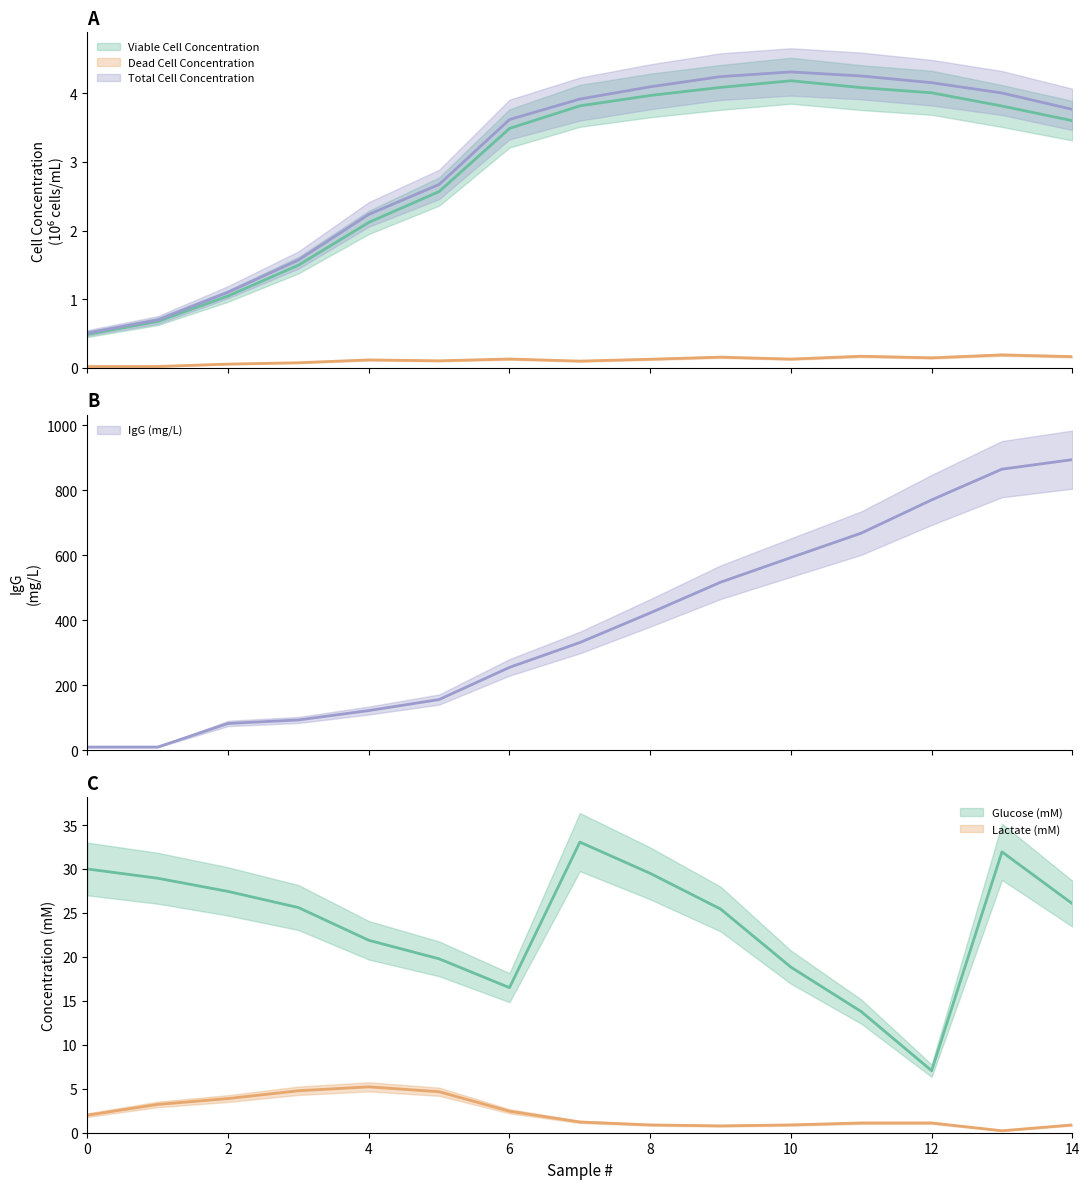

Which series has the largest total across all categories?

IgG (mg/L)